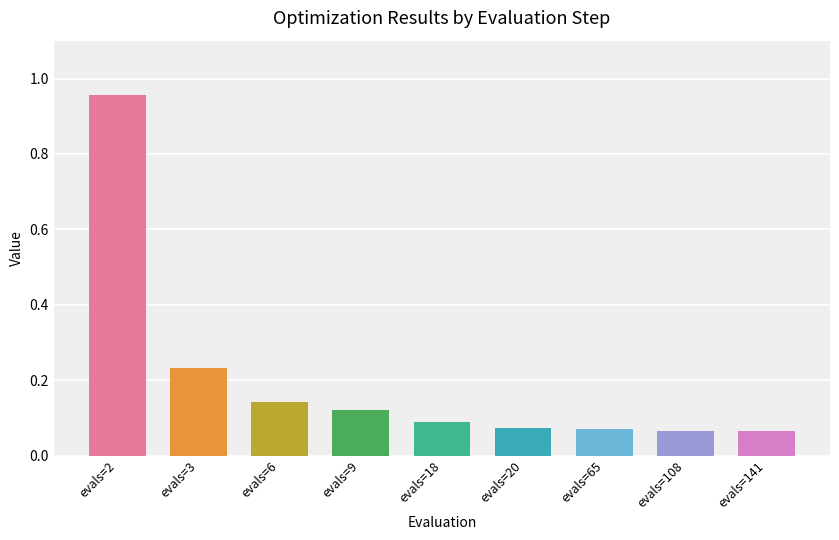

The chart shows a value of 0.1 at evals=9. True or false?

True